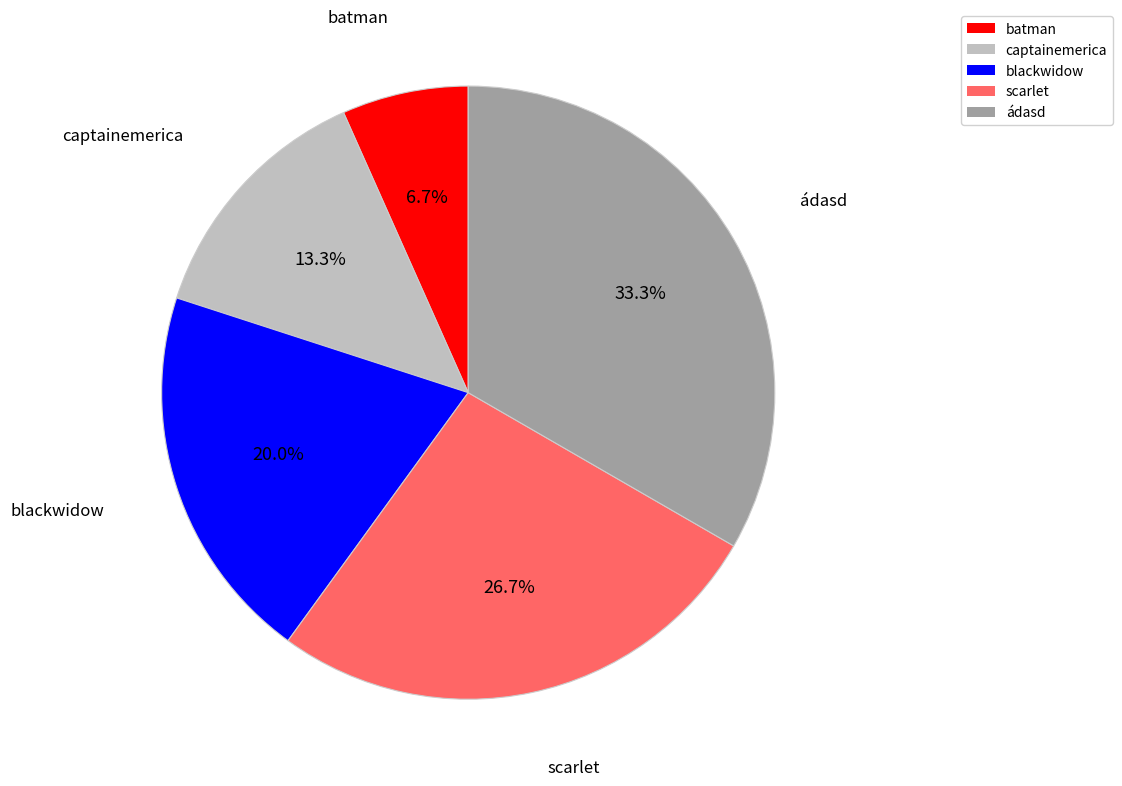

To the nearest percent, what is the combined percentage of scarlet and captainemerica?

40%